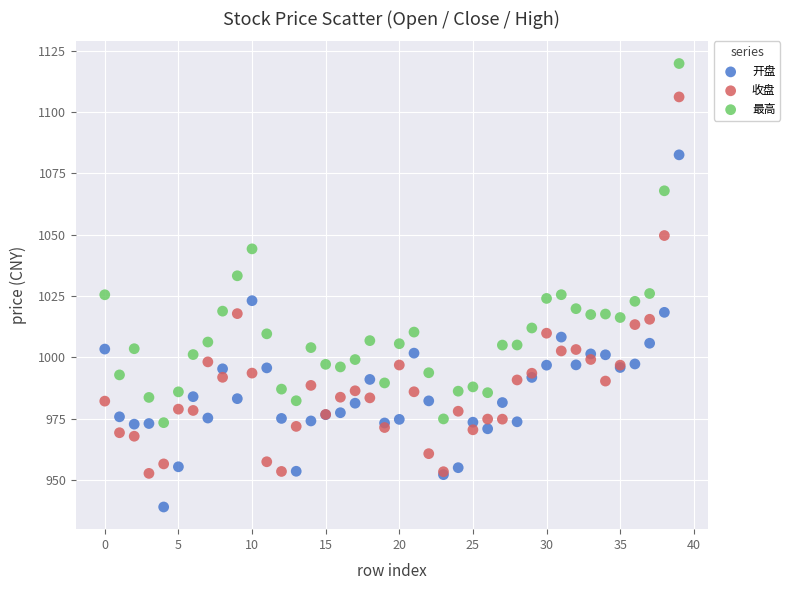

Which series reaches the minimum Y coordinate?

开盘